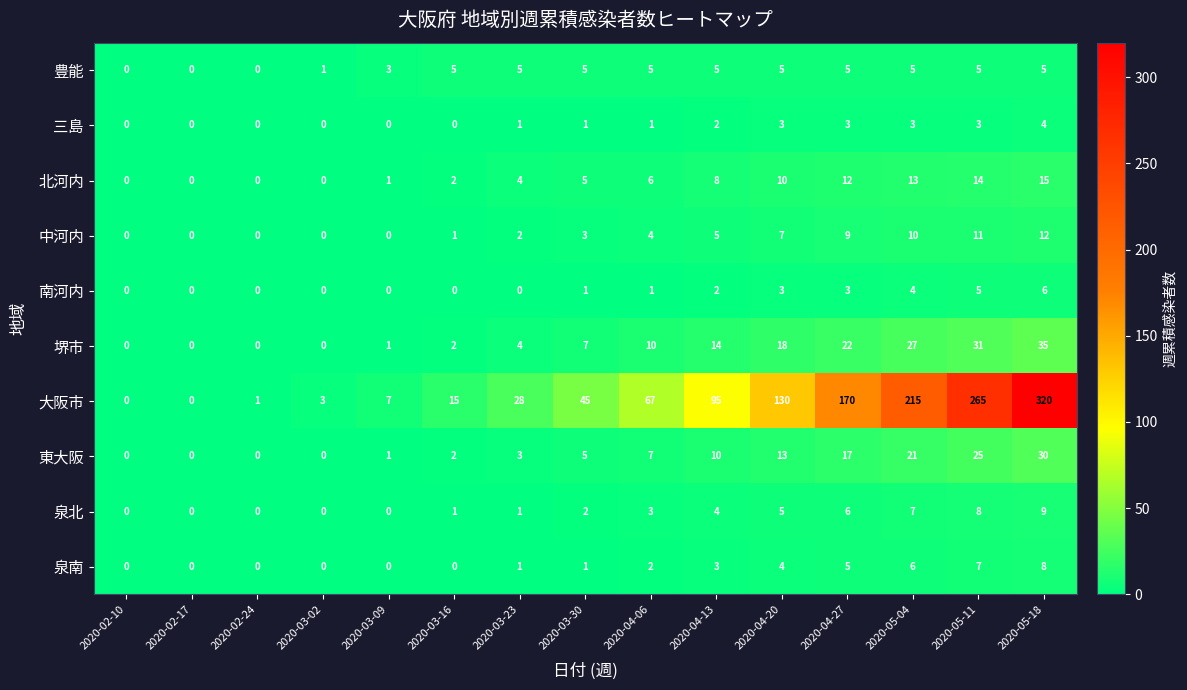

What is the maximum value shown in the chart?

320